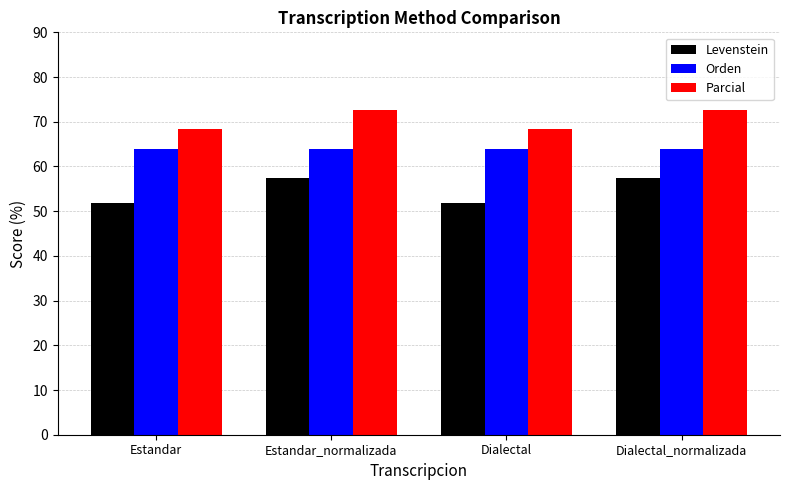

Reading left to right, transcribe all the data shown in this chart.

Levenstein: Estandar=51.7	Estandar_normalizada=57.4	Dialectal=51.7	Dialectal_normalizada=57.4
Orden: Estandar=63.8	Estandar_normalizada=63.8	Dialectal=63.8	Dialectal_normalizada=63.8
Parcial: Estandar=68.4	Estandar_normalizada=72.7	Dialectal=68.4	Dialectal_normalizada=72.7